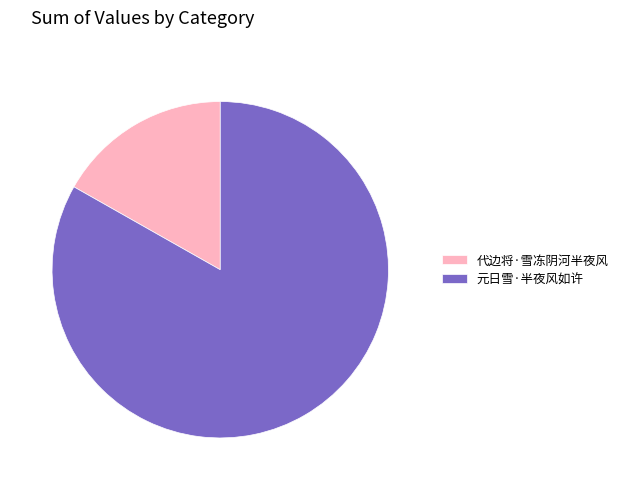

How many slices are in this pie chart?

2